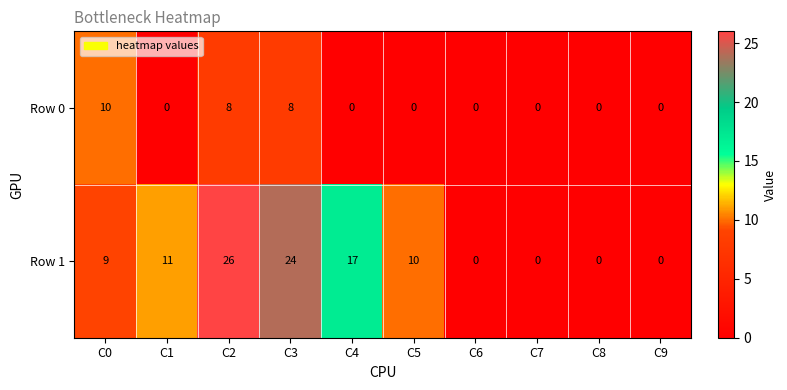

What is the sum of the Row 0 values at C3 and C5?

8